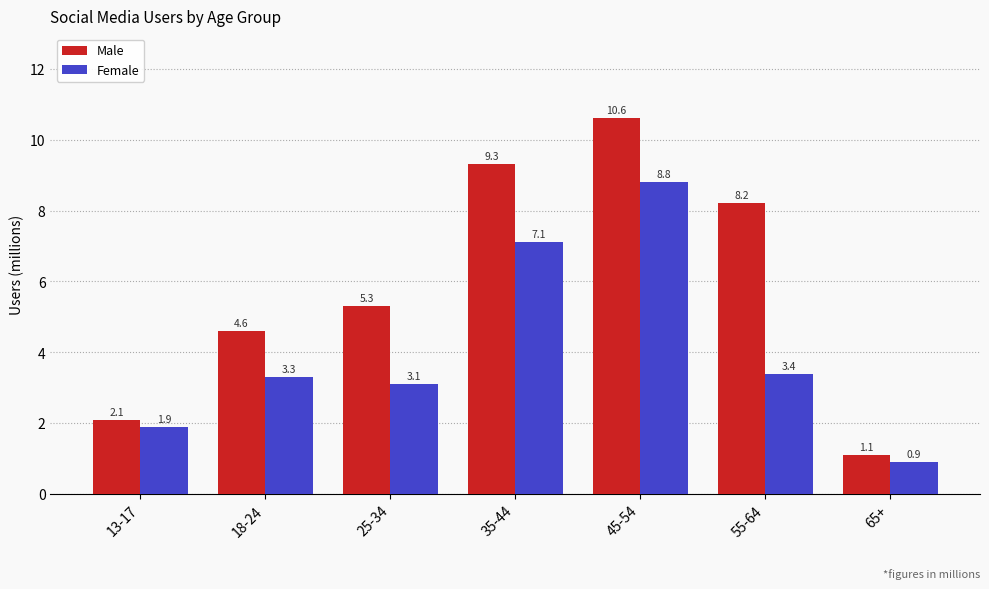

Between 45-54 and 55-64, which series saw the biggest shift?

Female